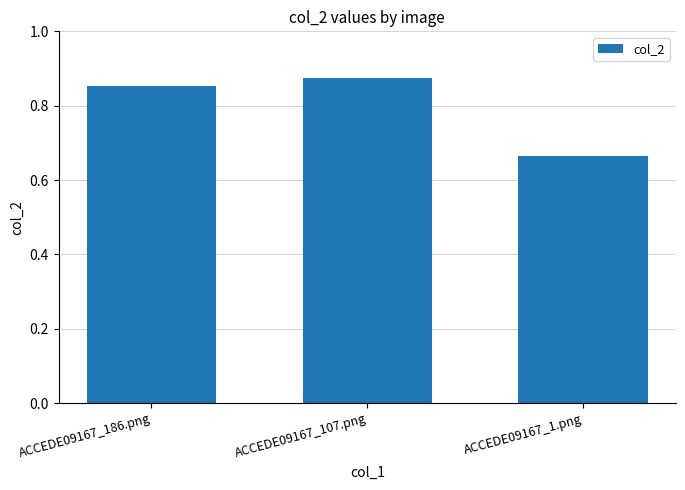

Which label corresponds to the largest value in the chart?

ACCEDE09167_107.png